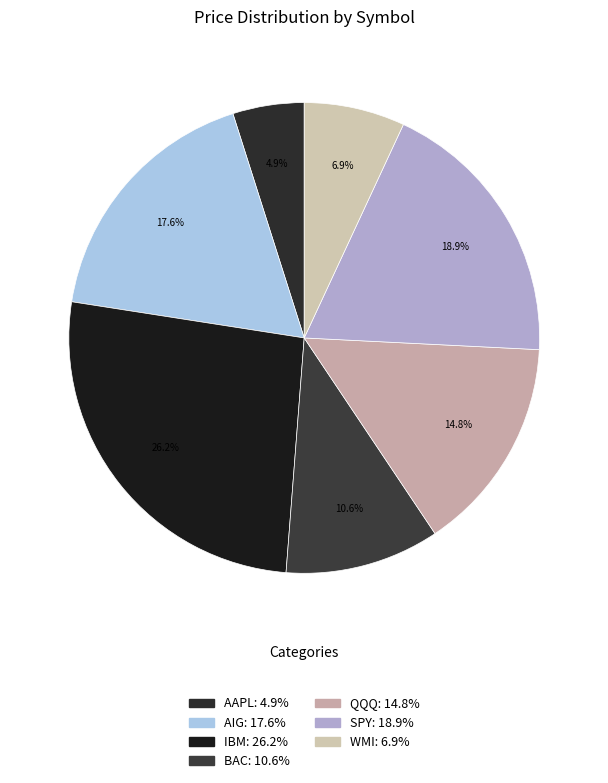

Which slice is the largest?

IBM